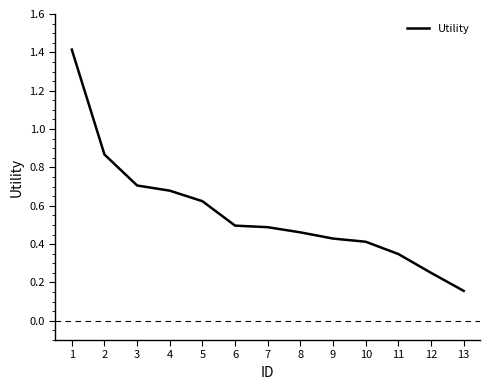

What is the maximum value shown in the chart?

1.4